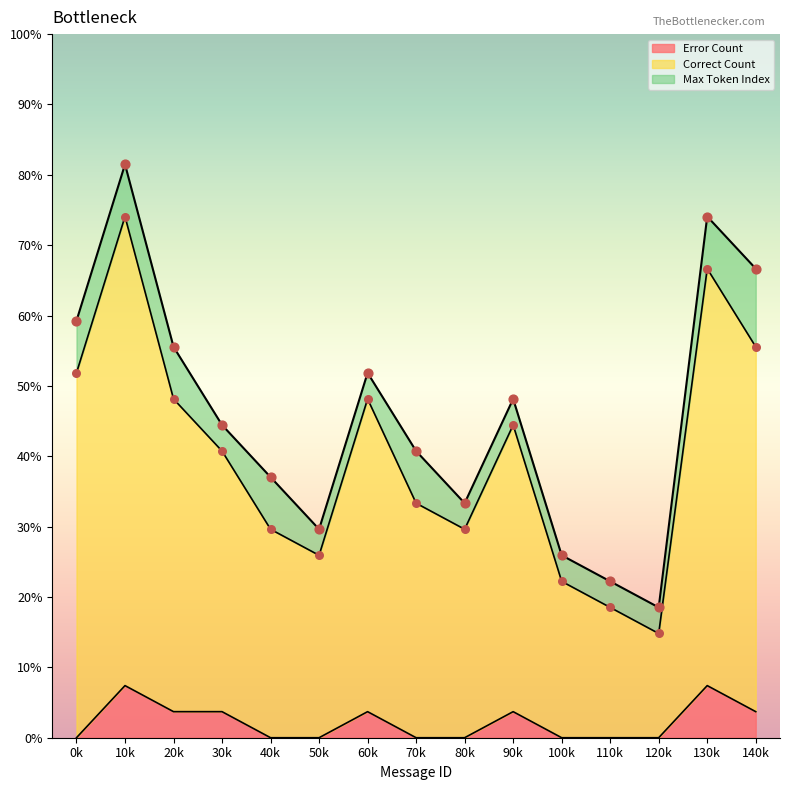

Which series contains the lowest Y value?

Error Count